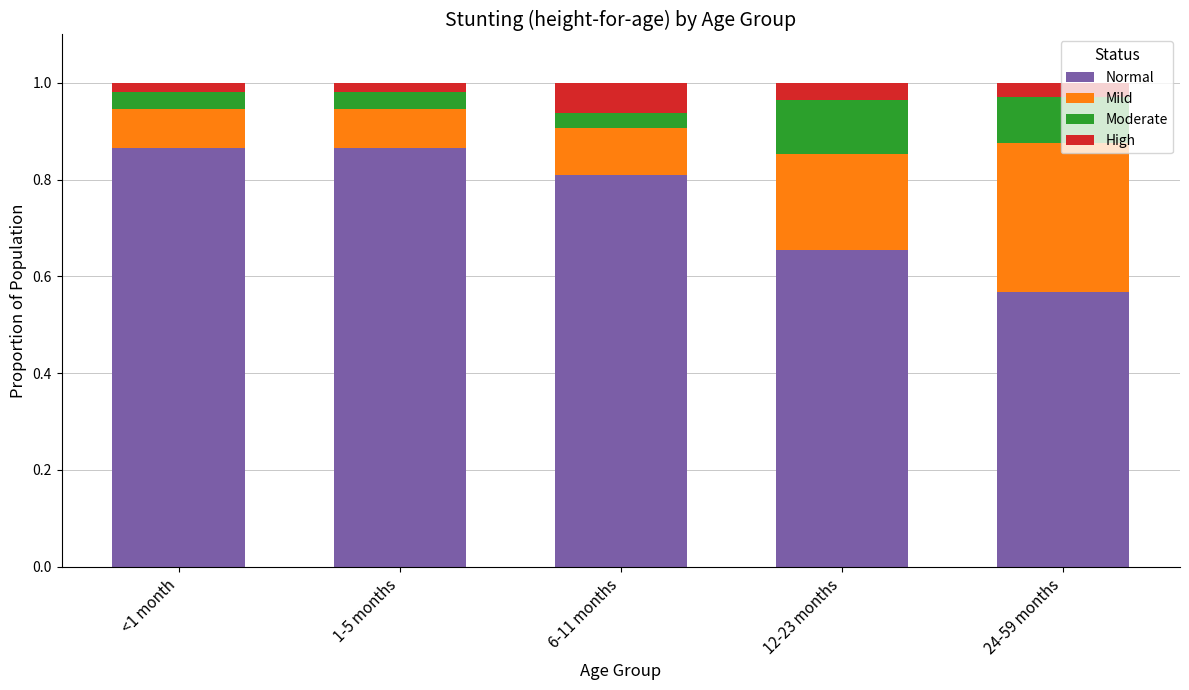

Is it true that Normal equals 0.9 at 24-59 months?

False